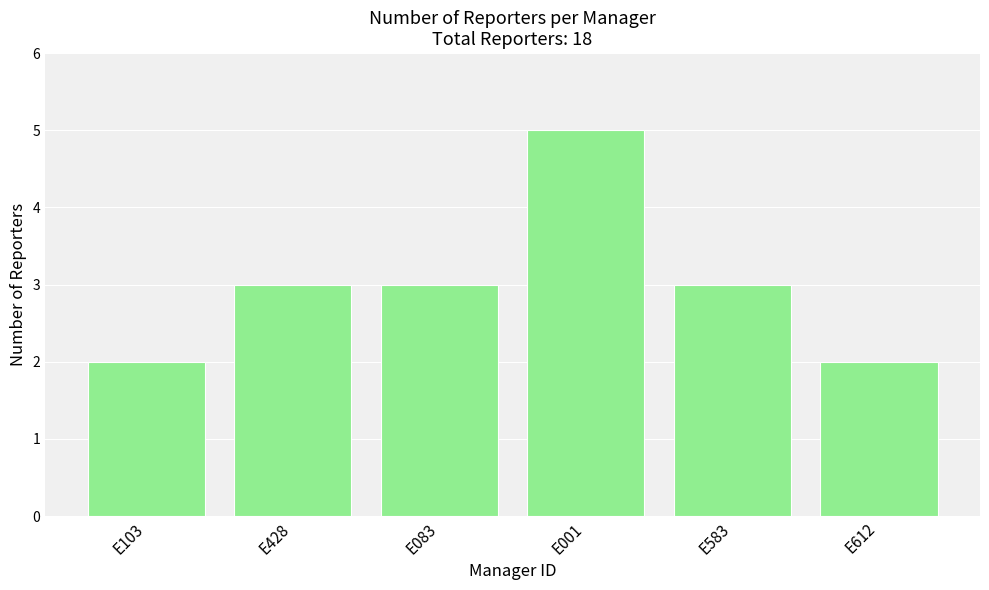

Reading left to right, what are all the values shown in this chart?

2	3	3	5	3	2